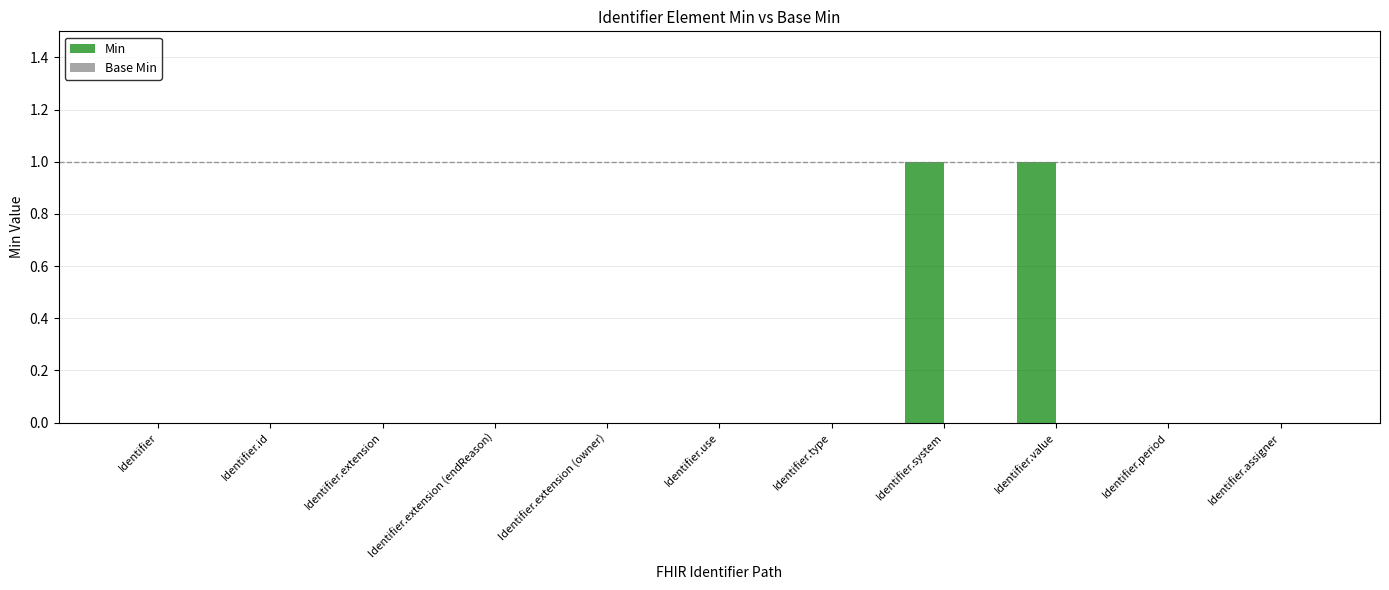

How many distinct data groups are displayed?

1